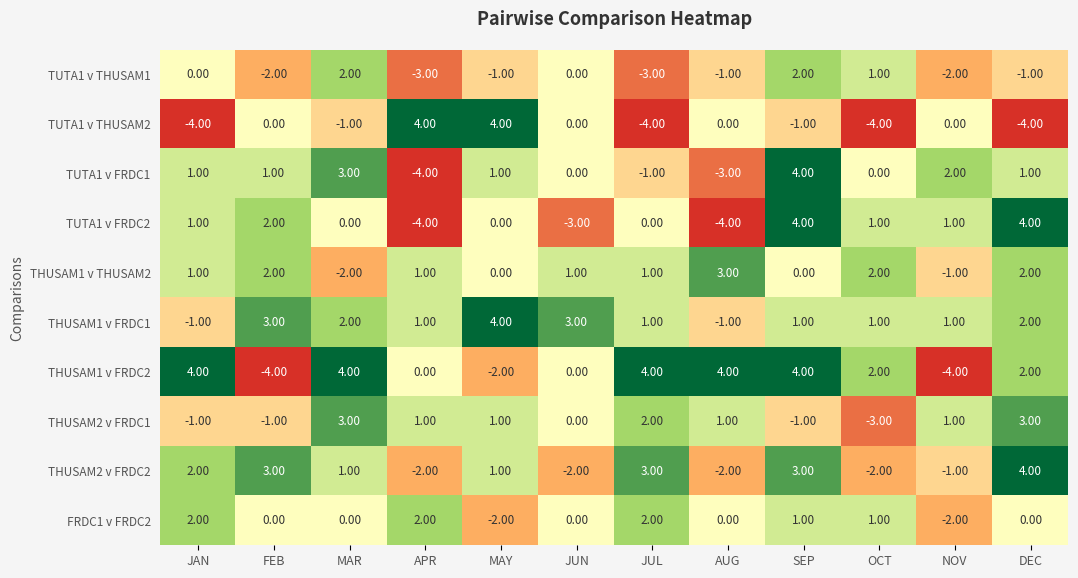

At how many categories does at least one series exceed 0?

12